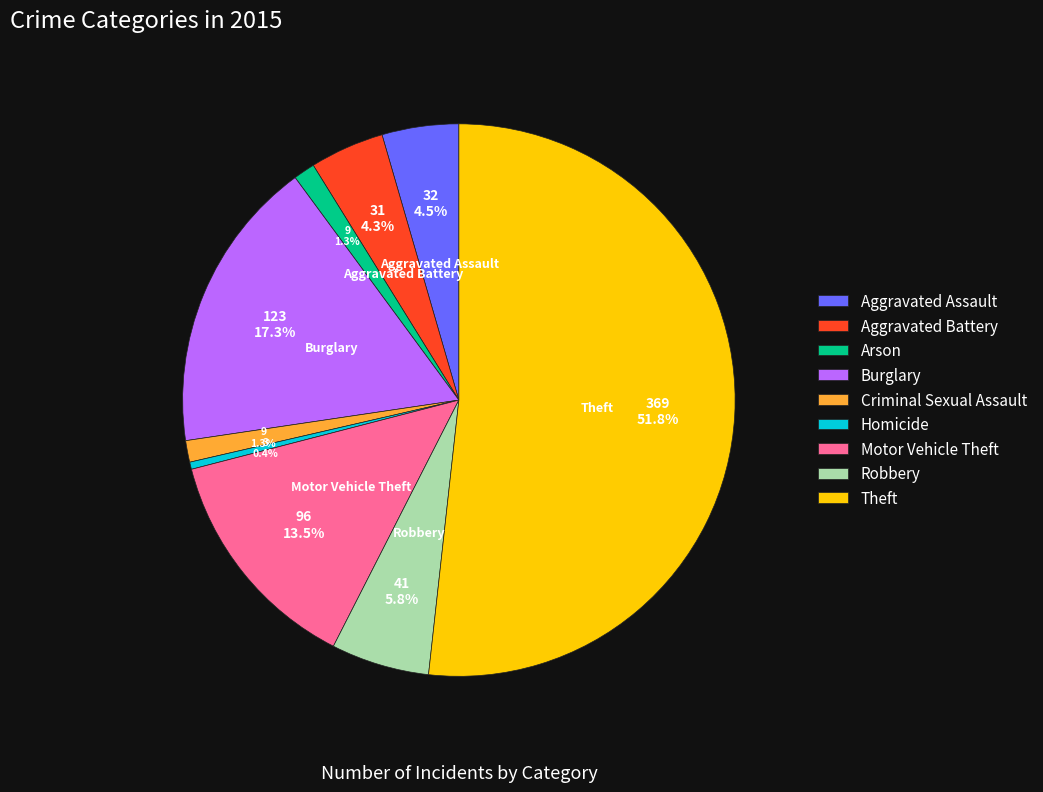

Which slice is the smallest?

Homicide